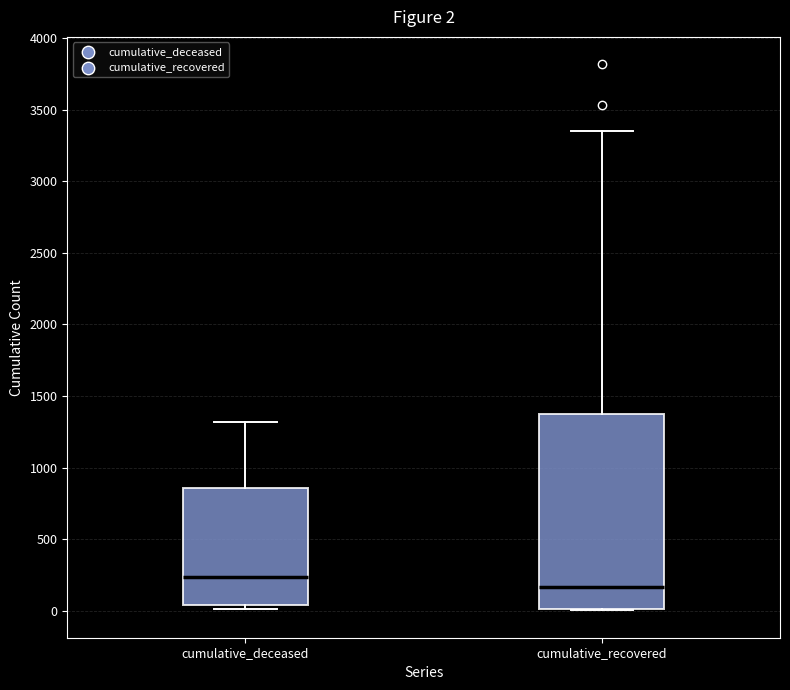

Which box has the lowest median line?

cumulative_recovered